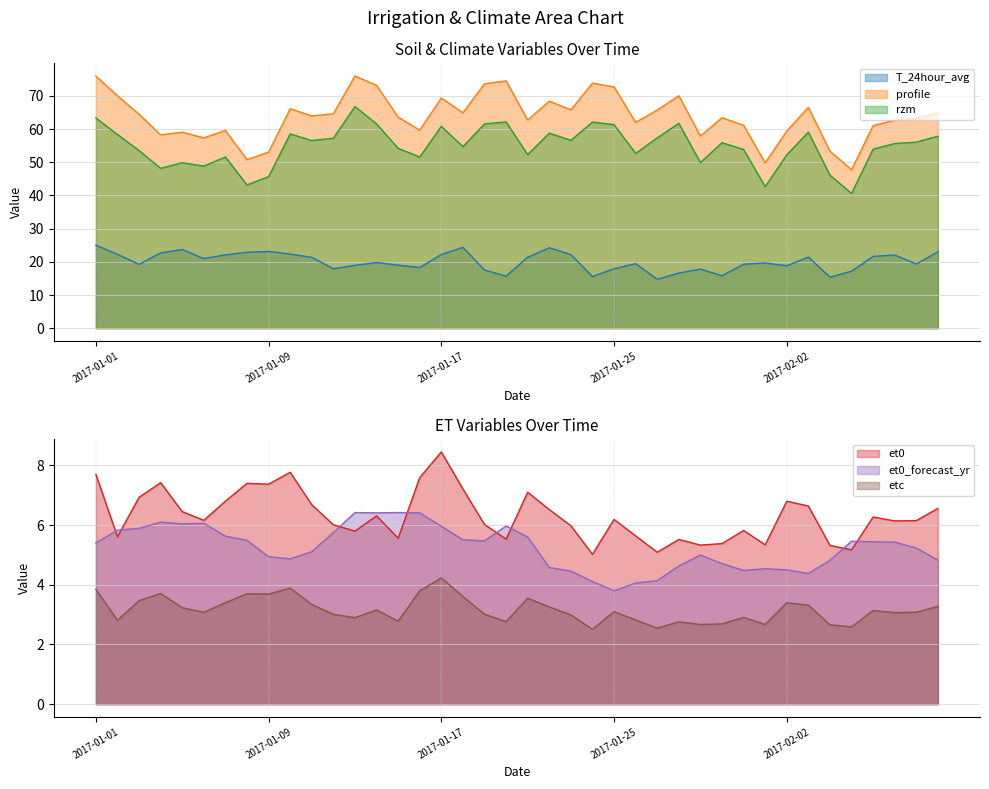

True or false: etc and et0_forecast_yr cross at least once.

False